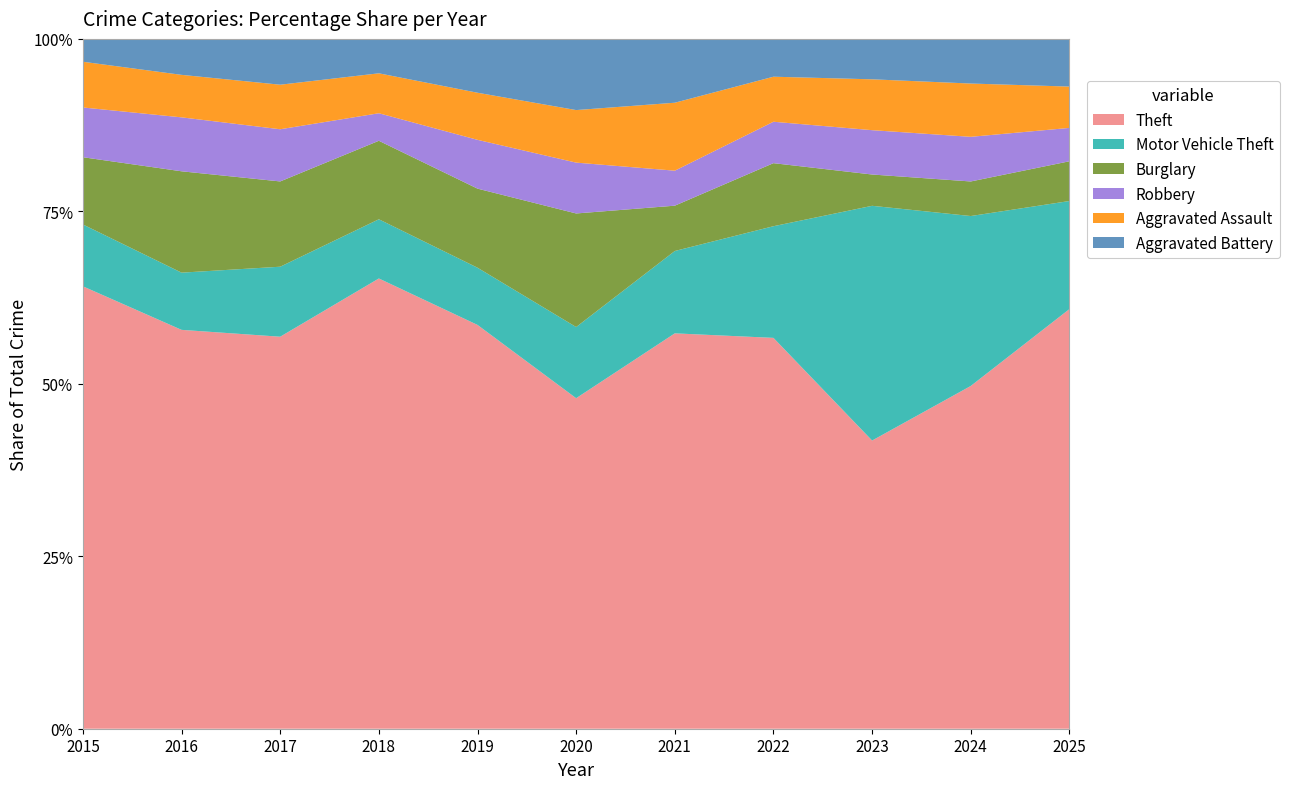

Reading right to left, extract all data points from this chart.

Theft: 264	238	221	217	192	195	240	327	308	244	329
Motor Vehicle Theft: 68	118	180	62	40	42	34	43	55	35	46
Burglary: 25	24	24	35	22	67	47	57	67	62	50
Robbery: 21	31	34	23	17	30	29	20	41	33	37
Aggravated Assault: 26	37	39	25	33	31	28	29	35	26	34
Aggravated Battery: 30	31	31	21	31	42	32	25	36	22	17